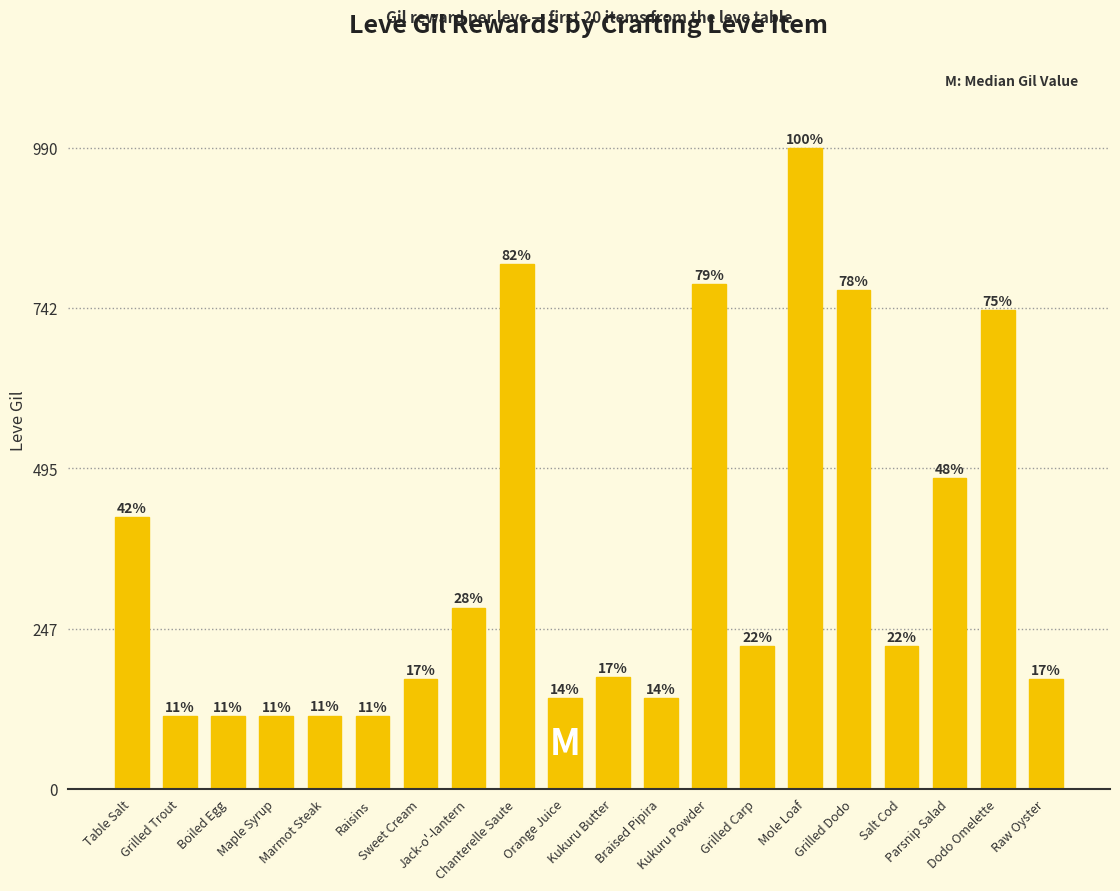

How many bars are there in total?

20